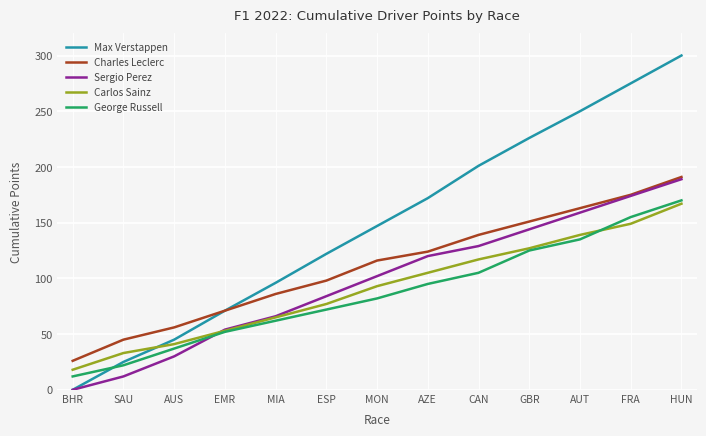

What position from the right is SAU?

12